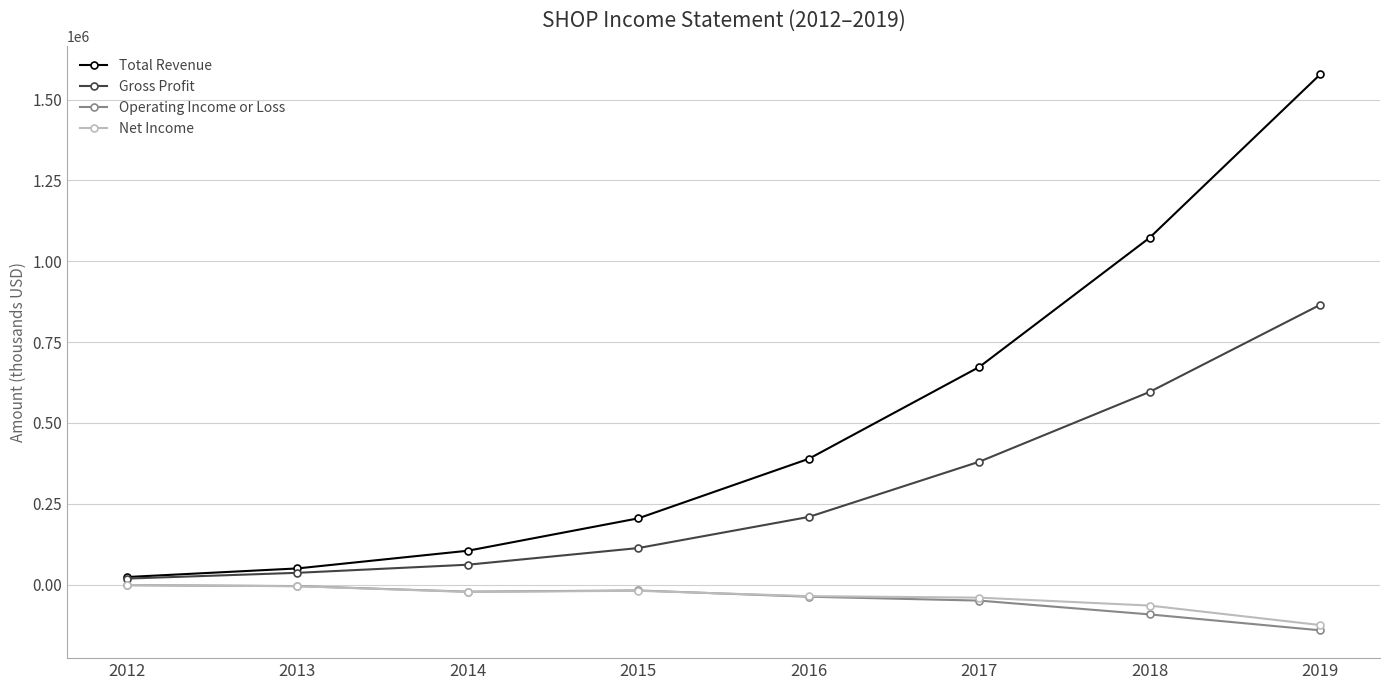

How many data points in Net Income are above -22300?

3